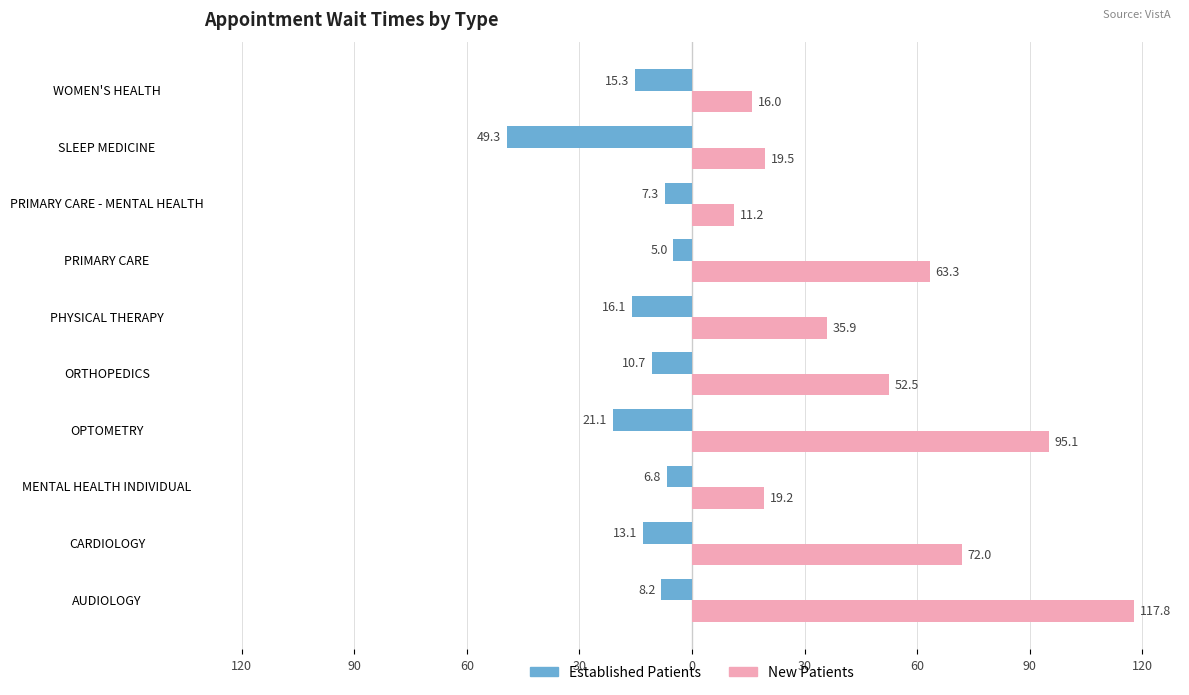

How many bars are there in each group?

2